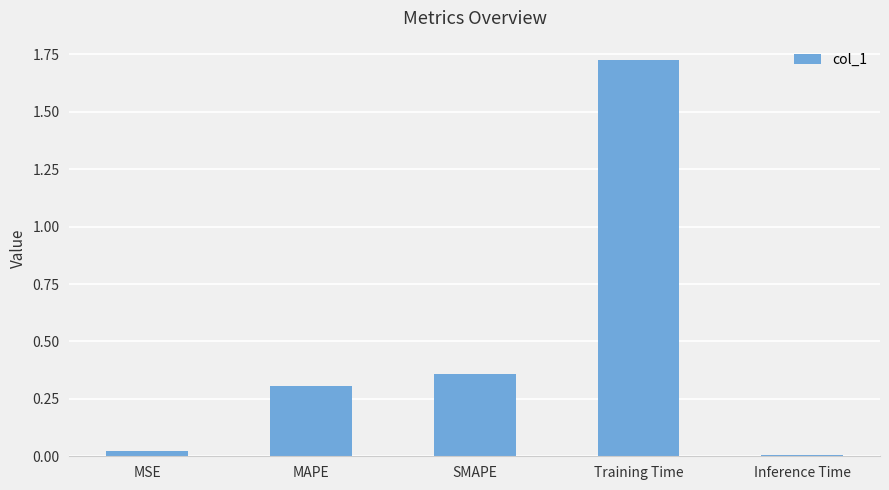

What is the average value?

0.5